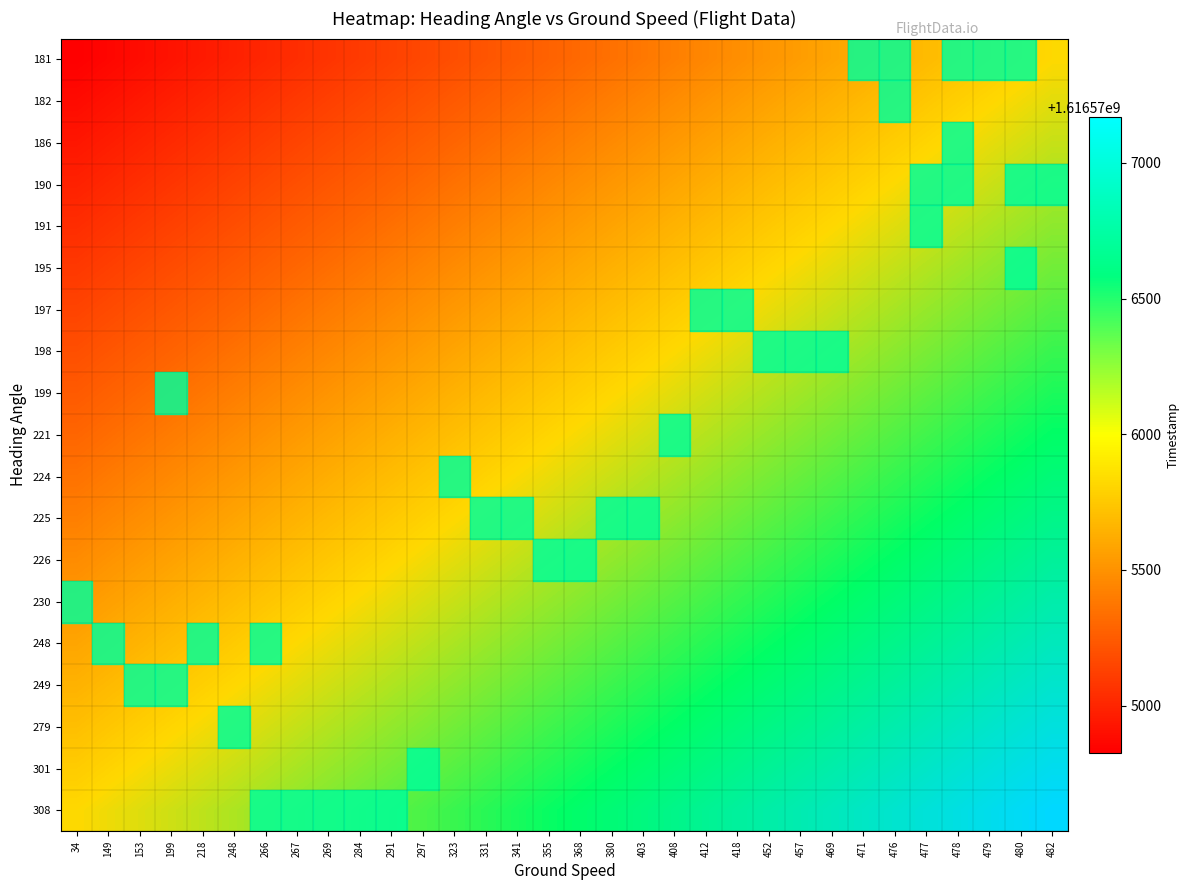

At which label does 230 reach its peak?

482